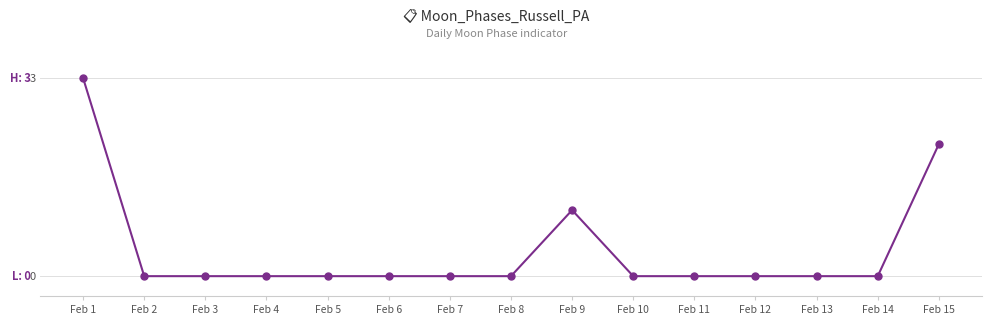

What is the change in value from Feb 3 to Feb 15?

+2